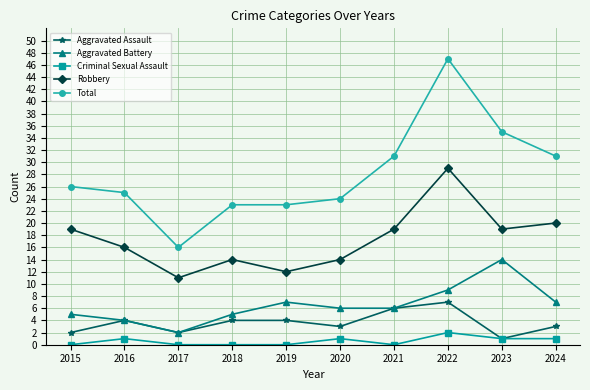

How many series are shown in this chart?

5